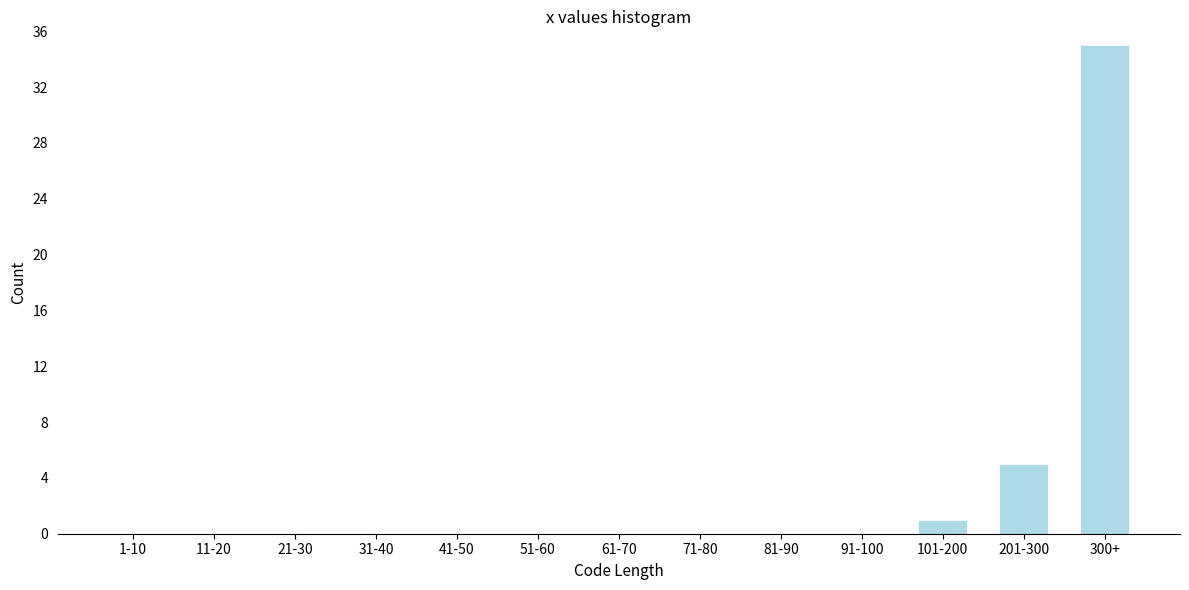

Reading left to right, extract all data points from this chart.

1-10=0	11-20=0	21-30=0	31-40=0	41-50=0	51-60=0	61-70=0	71-80=0	81-90=0	91-100=0	101-200=1	201-300=5	300+=35